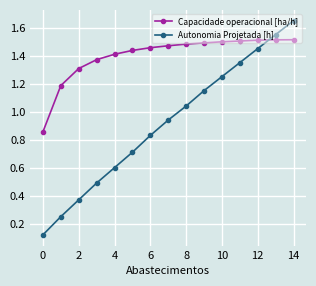

Rank the series by their maximum value, from highest to lowest.

Autonomia Projetada [h], Capacidade operacional [ha/h]